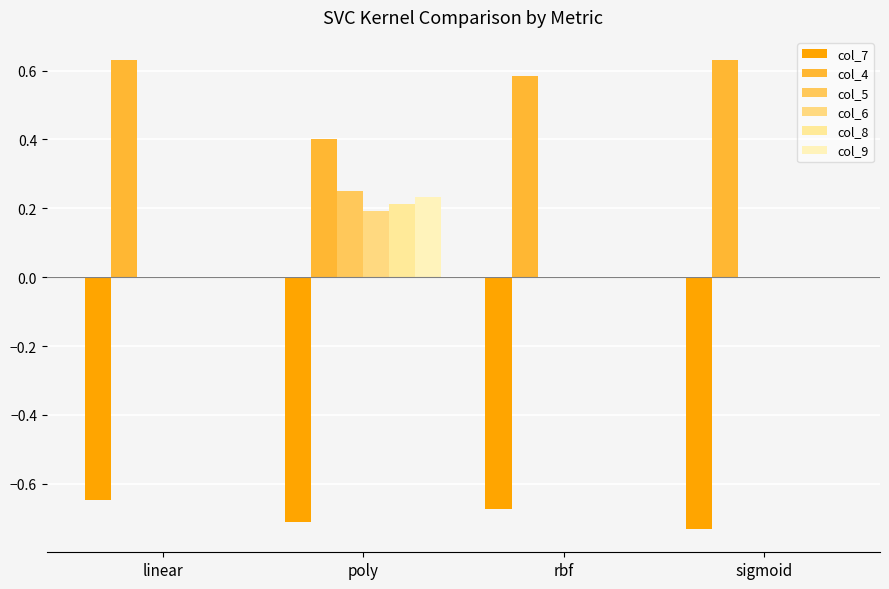

Rank the series at rbf from highest to lowest value.

col_4, col_5, col_6, col_8, col_9, col_7